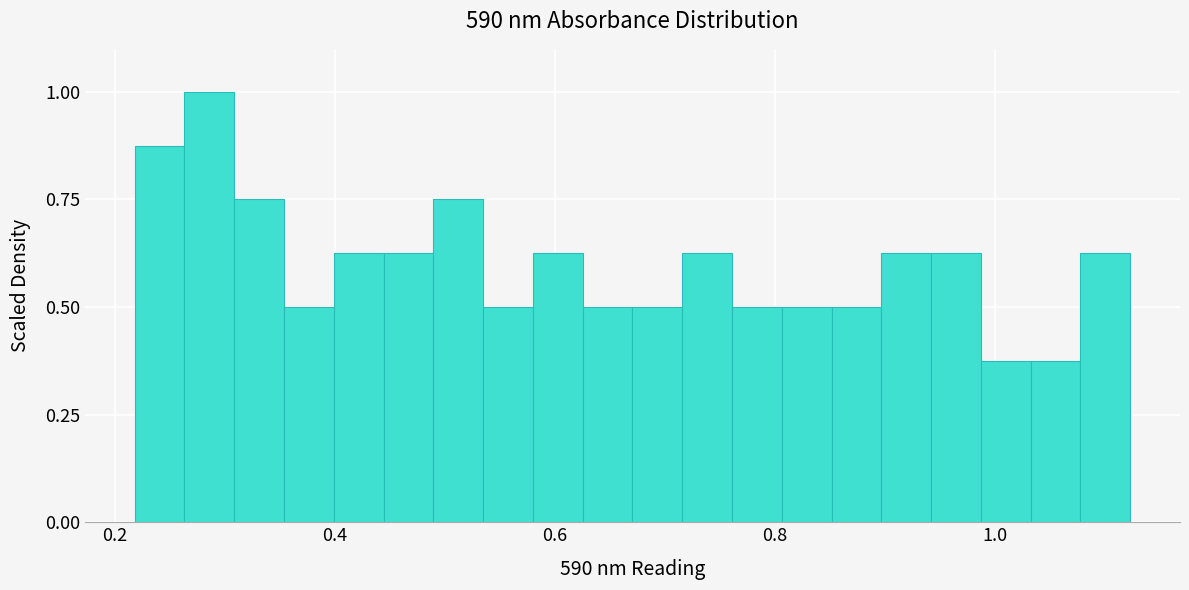

Around what value on the x-axis is the tallest bar? Give the approximate position of its centre, as read against the axis.

0.28